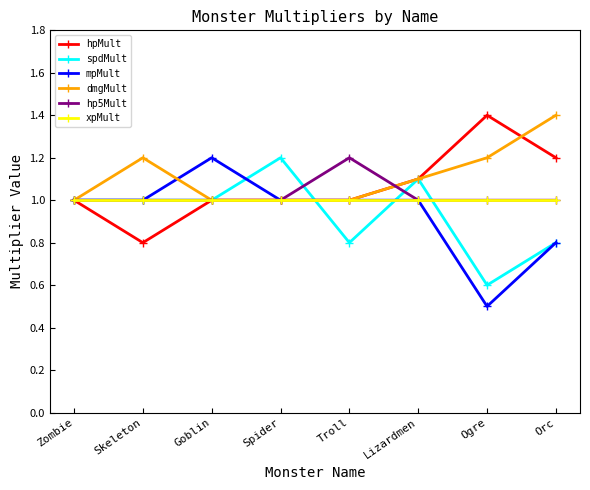

Reading left to right, transcribe all the data shown in this chart.

hpMult: 1.0	0.8	1.0	1.0	1.0	1.1	1.4	1.2
spdMult: 1.0	1.0	1.0	1.2	0.8	1.1	0.6	0.8
mpMult: 1.0	1.0	1.2	1.0	1.0	1.0	0.5	0.8
dmgMult: 1.0	1.2	1.0	1.0	1.0	1.1	1.2	1.4
hp5Mult: 1.0	1.0	1.0	1.0	1.2	1.0	1.0	1.0
xpMult: 1.0	1.0	1.0	1.0	1.0	1.0	1.0	1.0